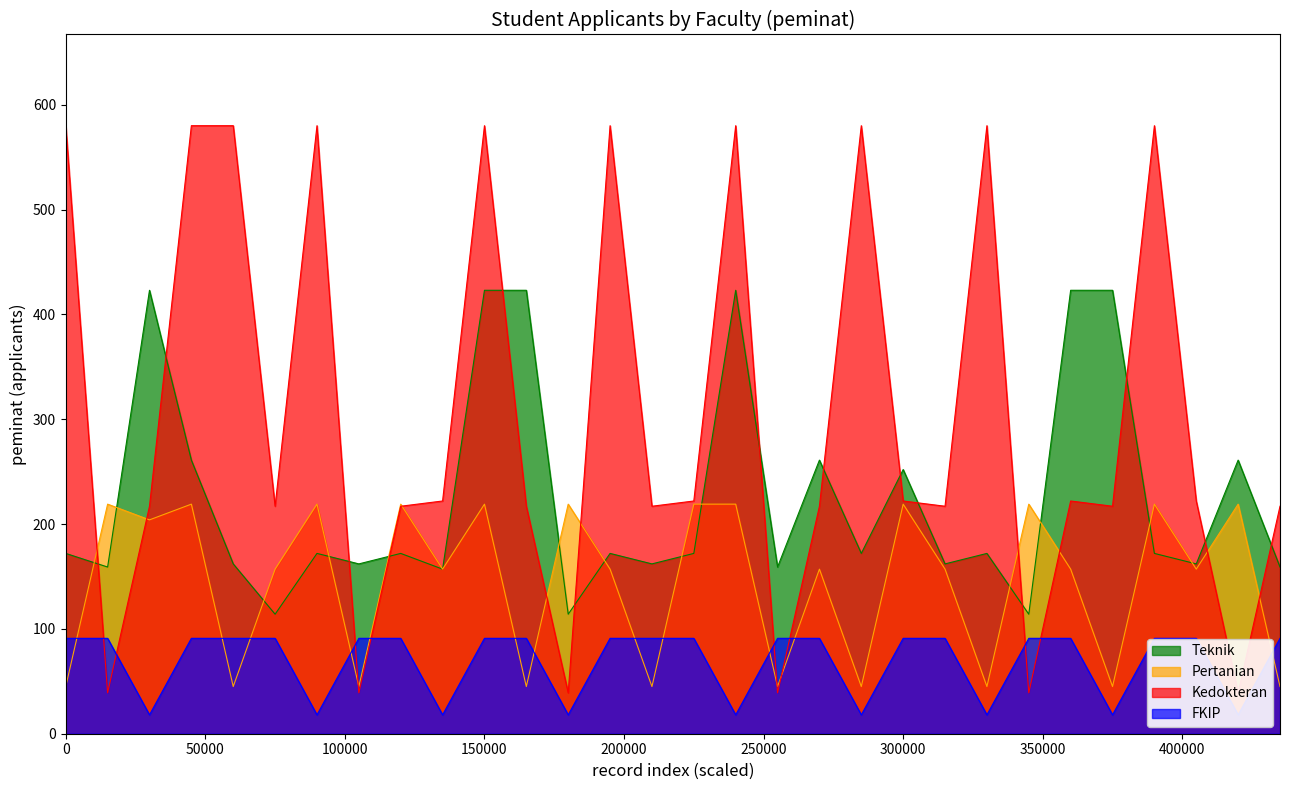

What is the difference between the maximum and minimum values in the Pertanian series?

174